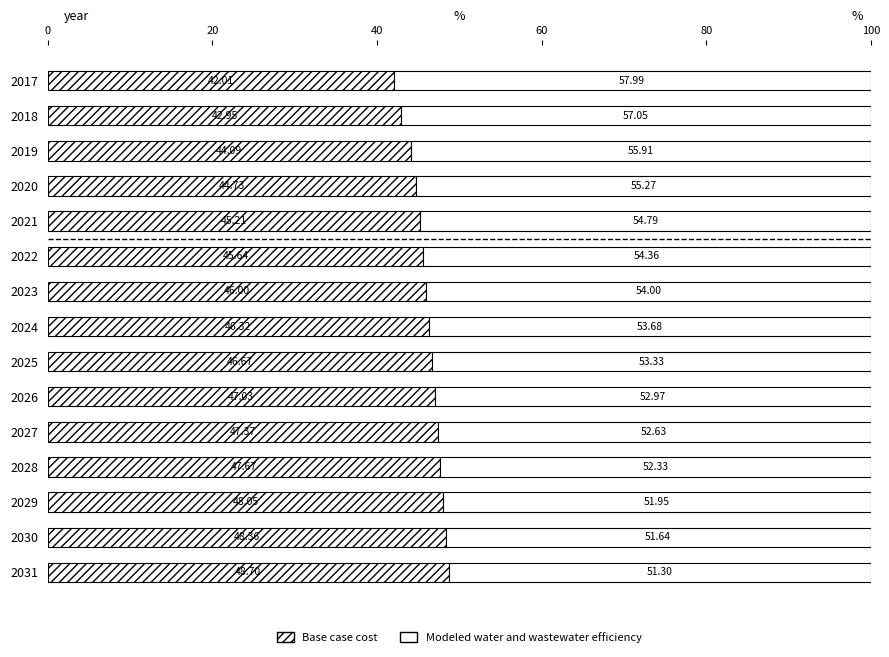

Count the number of data series in this chart.

2